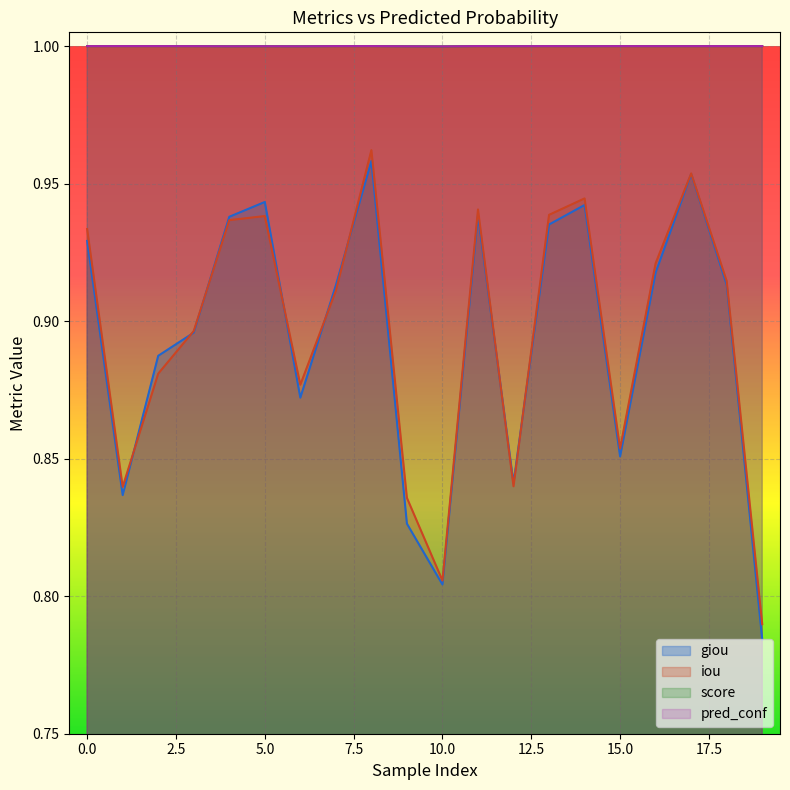

What is the total value across all series at 13?

3.9